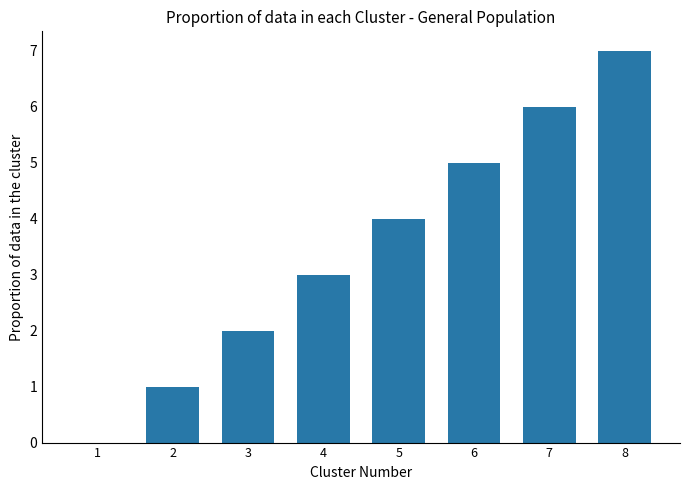

How many series are shown in this chart?

1